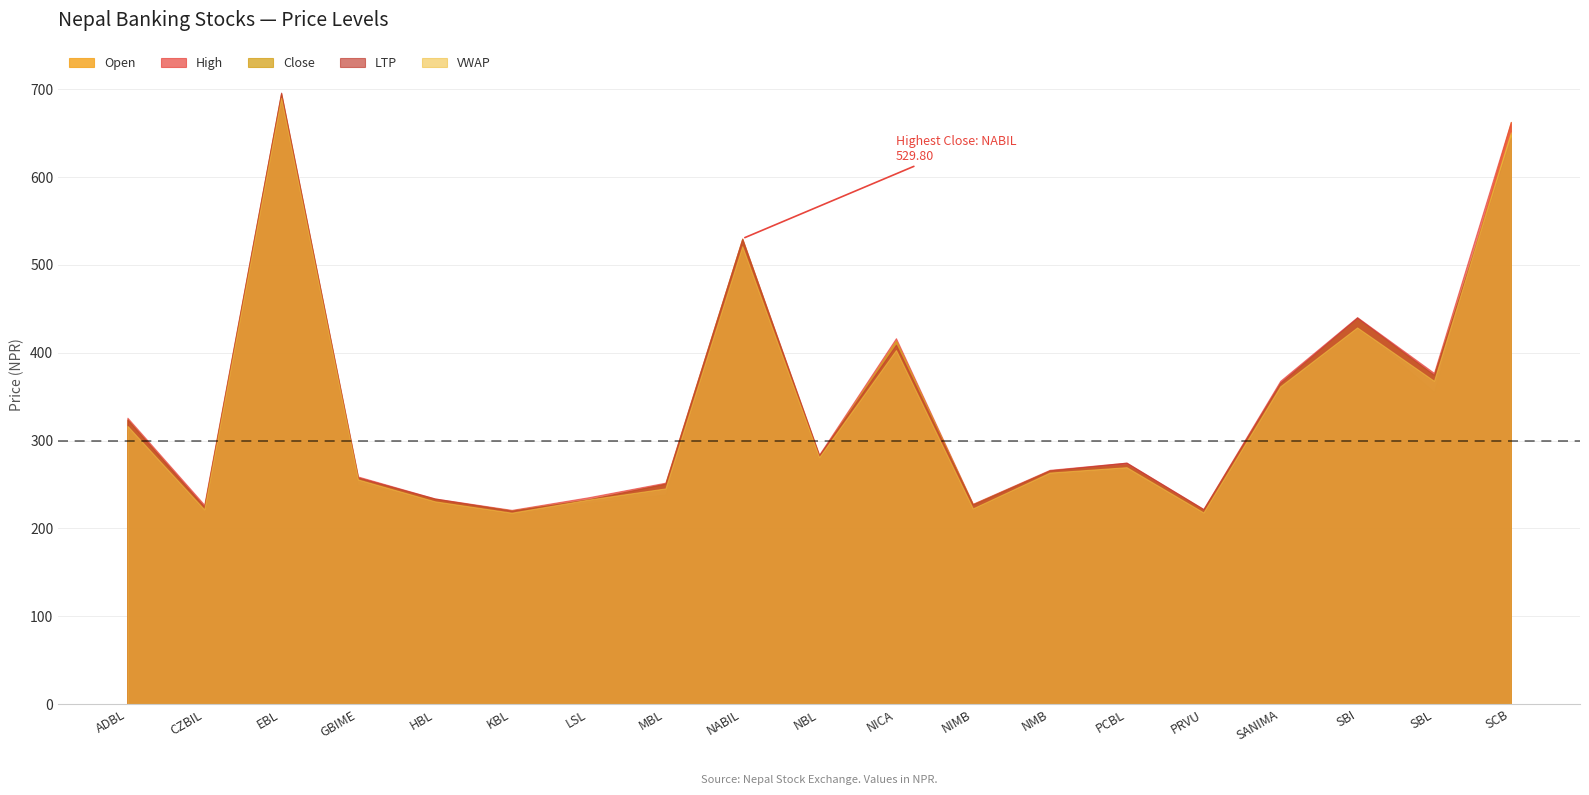

The value of Open at SANIMA is 358.9. True or false?

True